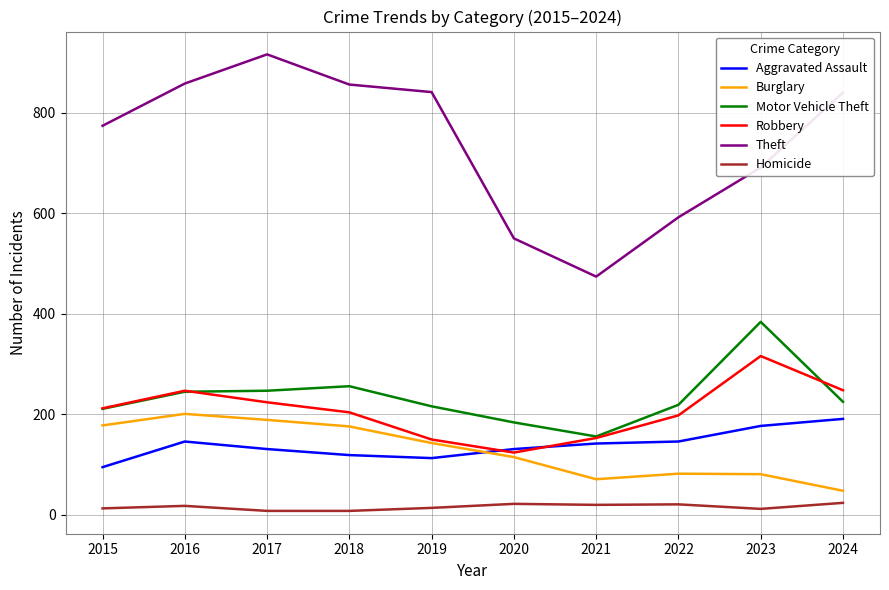

Which series has the widest spread of values?

Theft